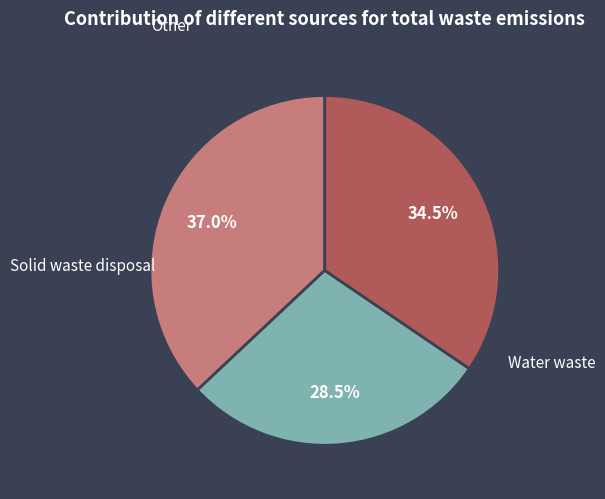

Does any single category account for the majority?

No